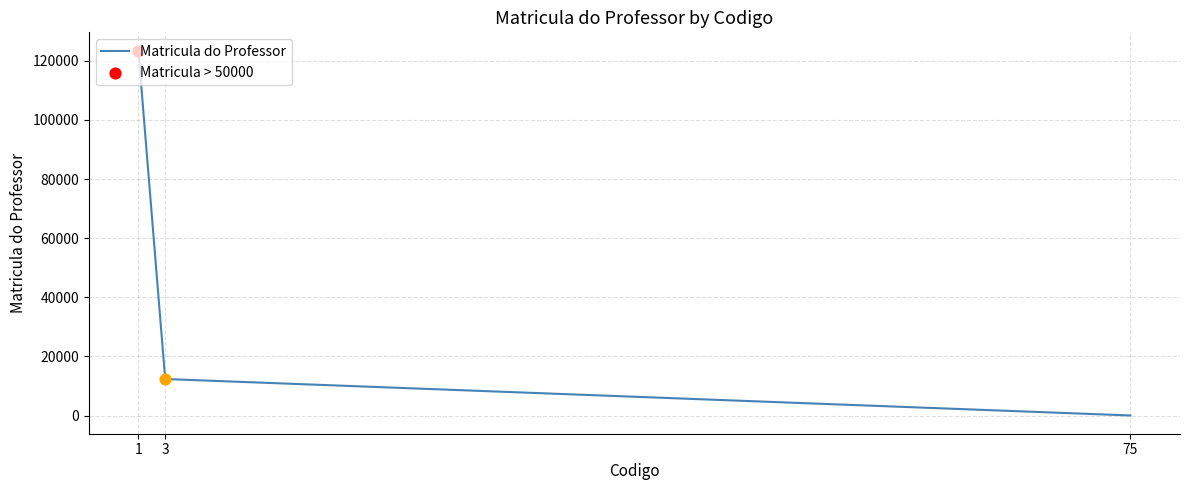

What is the change in value from 1 to 75?

-123431